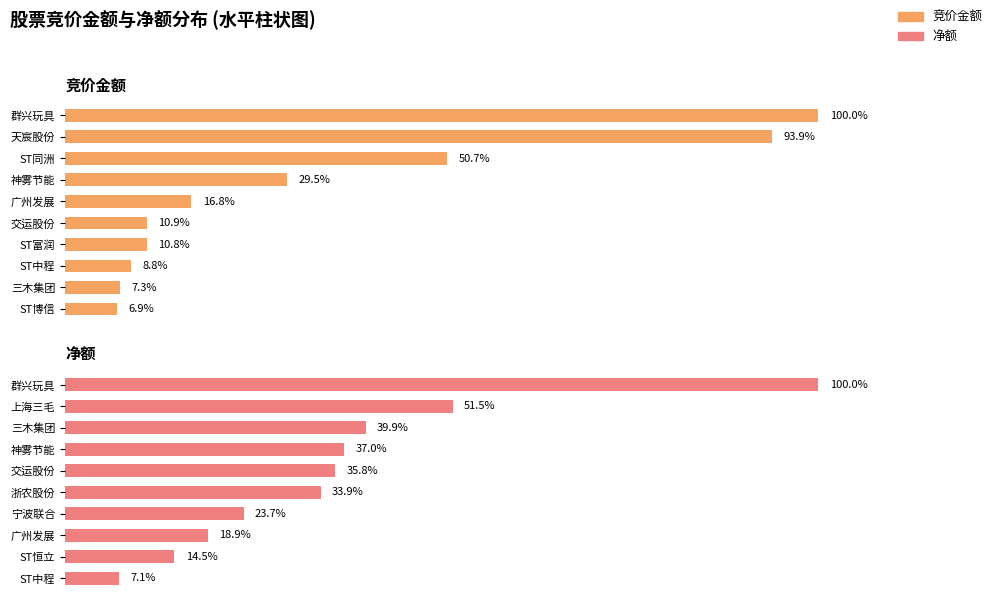

Where is 净额 nearest to the value 53?

上海三毛